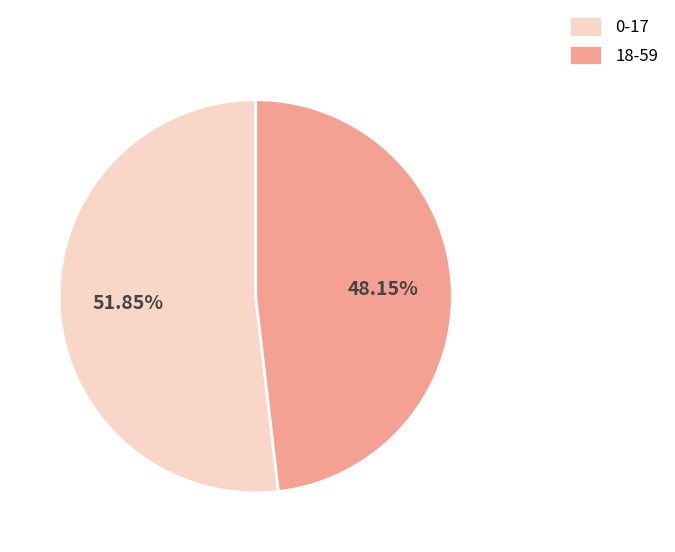

To the nearest percent, what portion does 18-59 represent?

48%